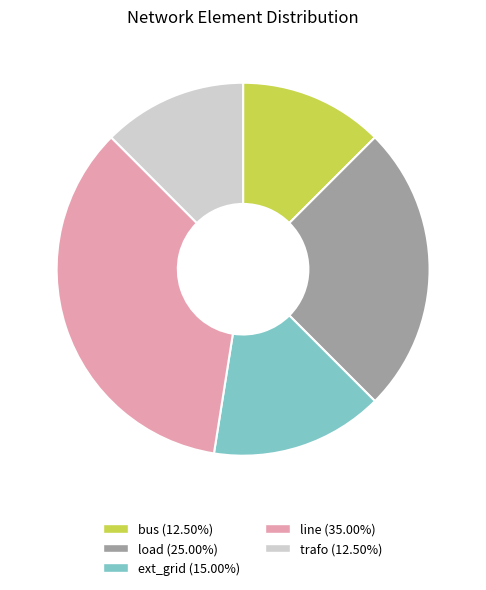

Which category has the biggest portion of the pie?

line